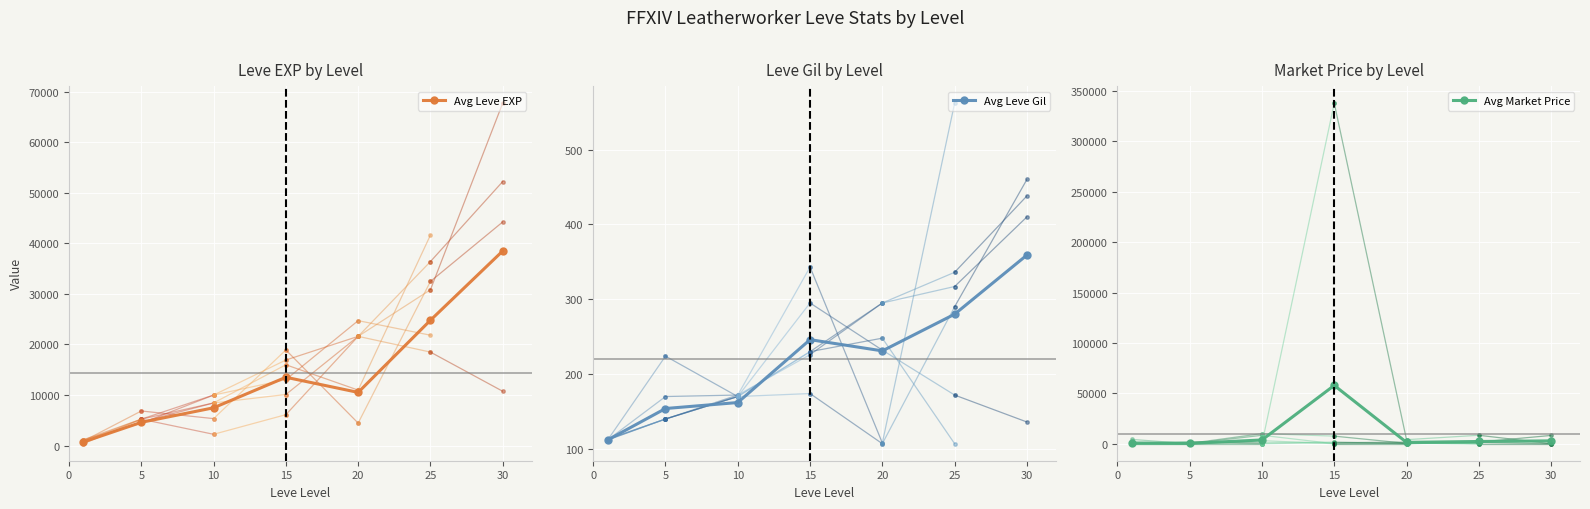

Which has a higher value, 25 or 5?

25